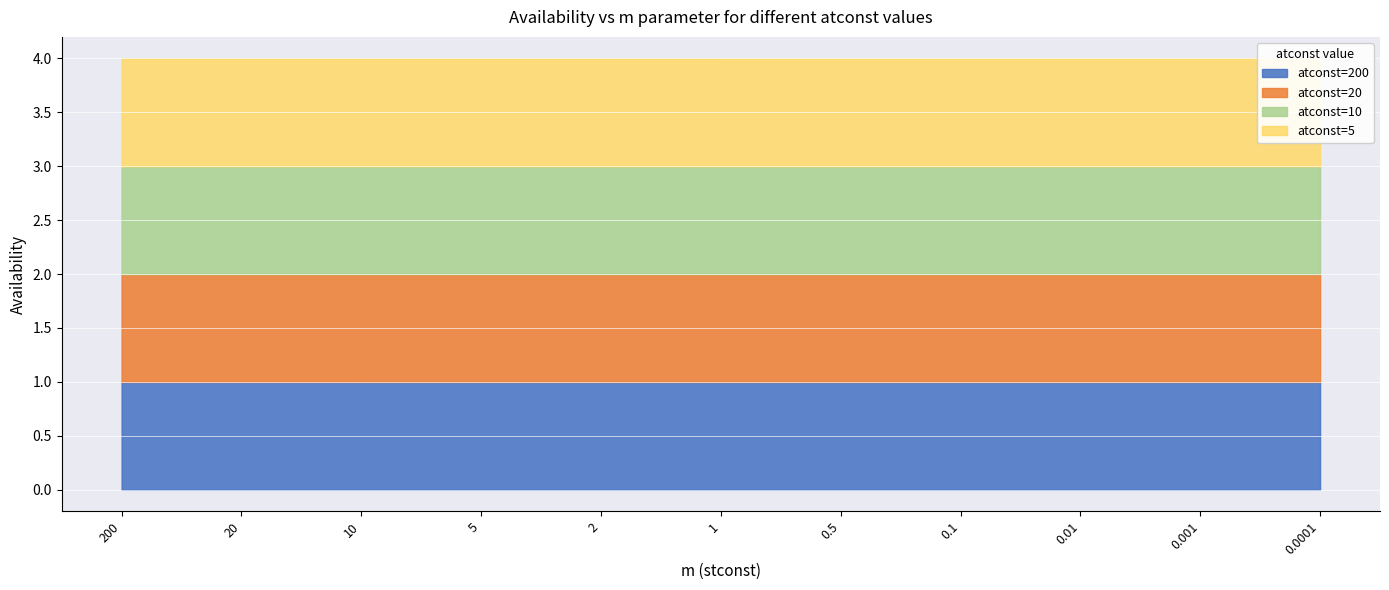

True or false: atconst=10 and atconst=200 intersect in this chart.

False